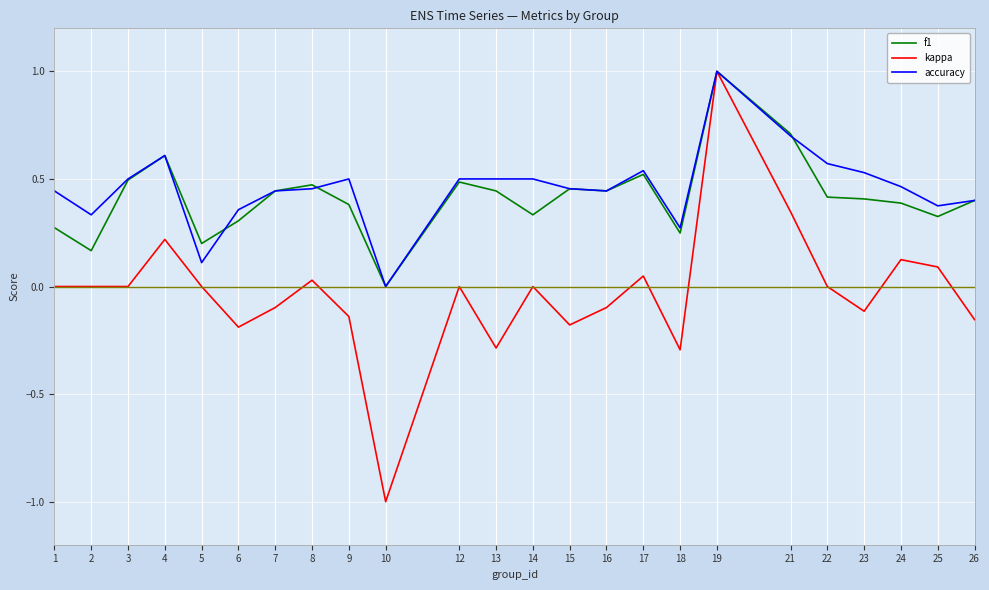

Rank the series at 2 from highest to lowest value.

accuracy, f1, kappa